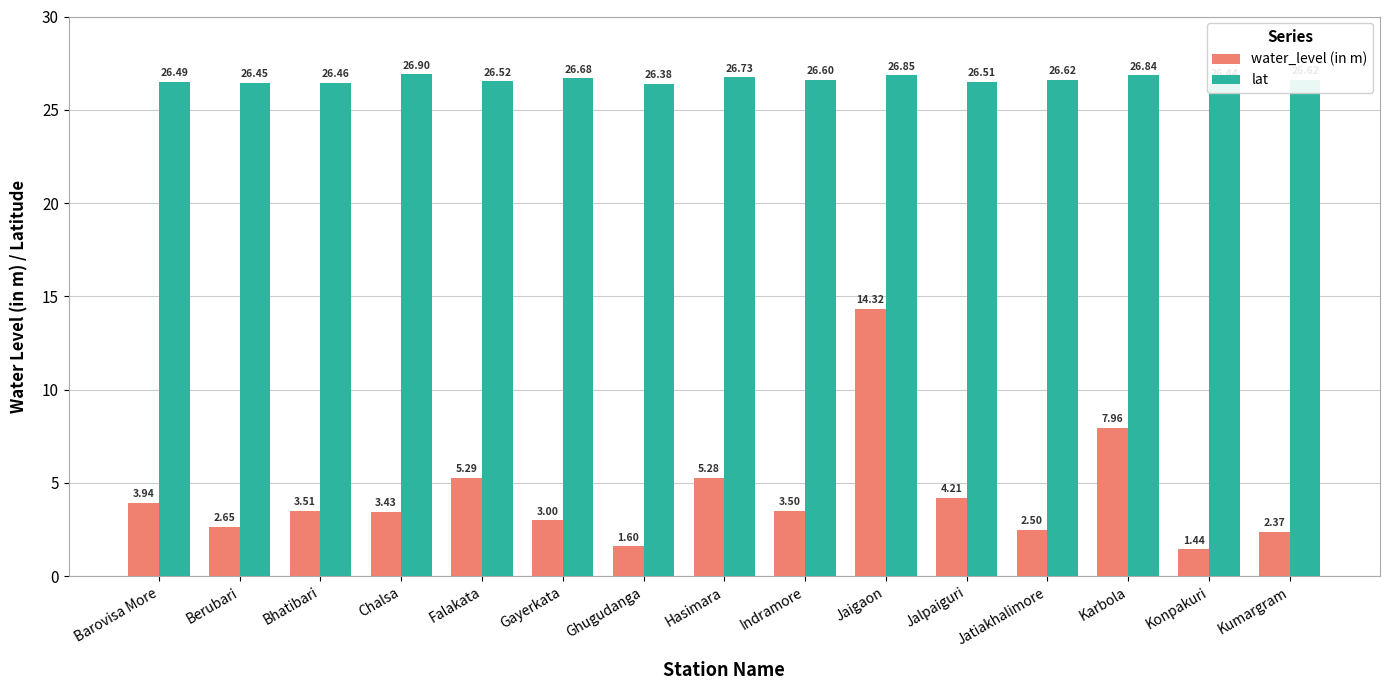

Are the bars grouped side by side (vs. stacked)?

Yes